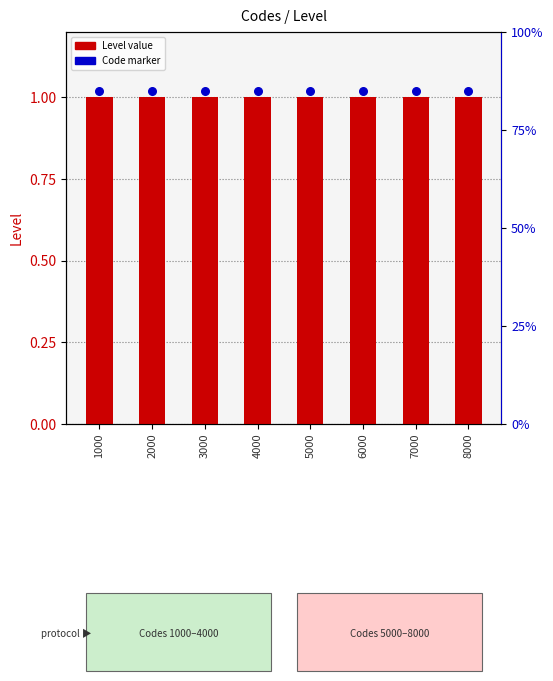

Which series contains the highest Y value?

Code marker